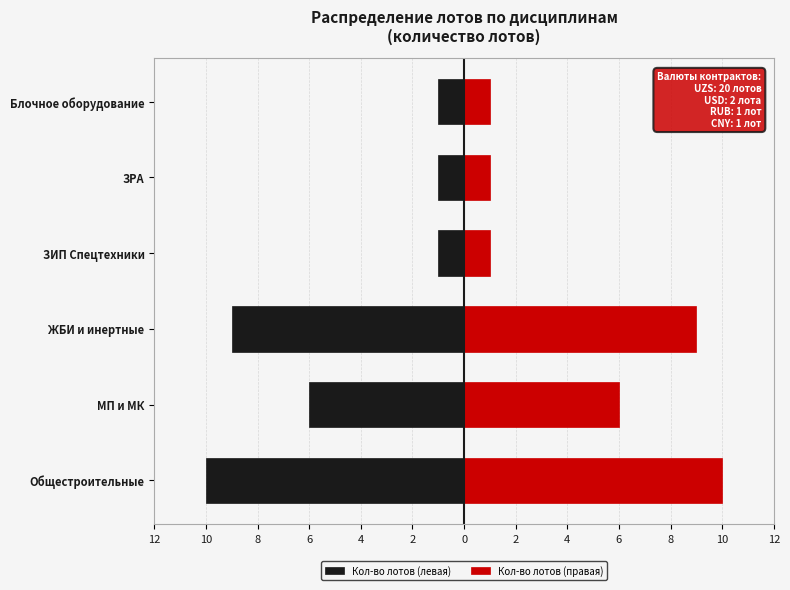

How many data points does each series have?

6